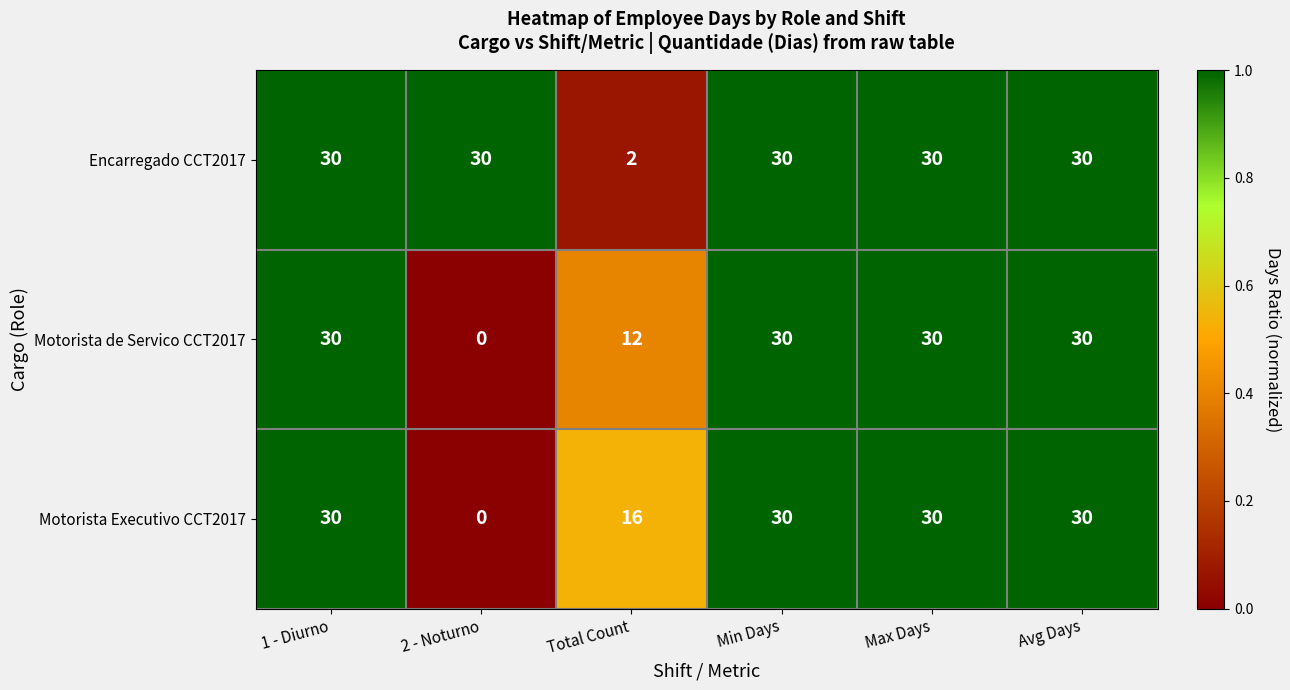

At how many categories does at least one series exceed 0?

6